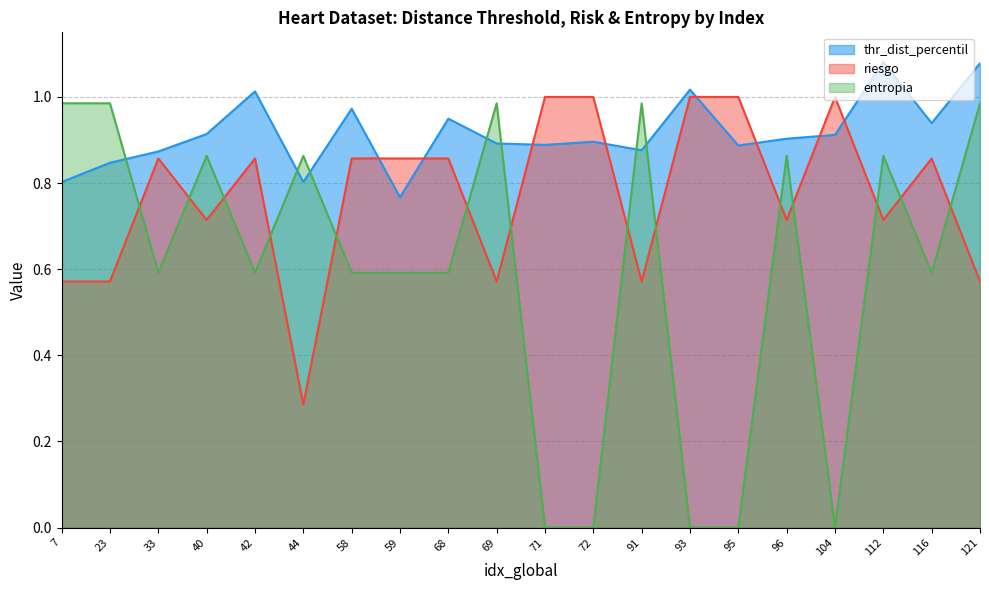

Count the number of categories in the chart.

20